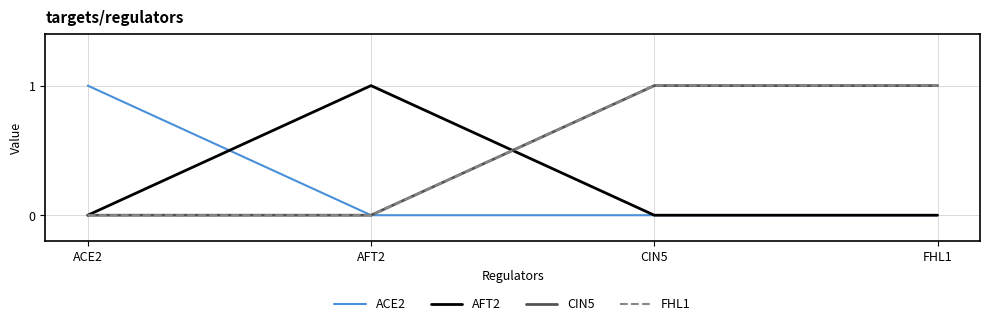

Which category has the highest value across all series?

ACE2